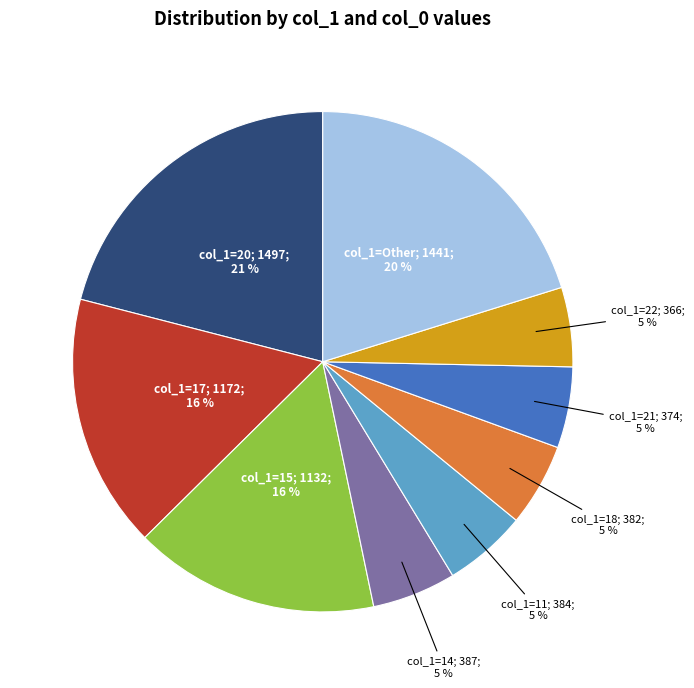

To the nearest percent, what is the average slice percentage?

11%